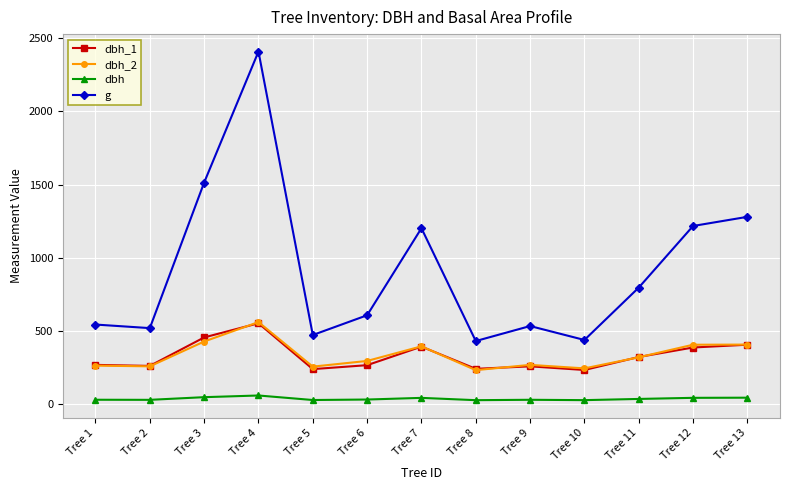

Is this an area chart (filled region under the line)?

No